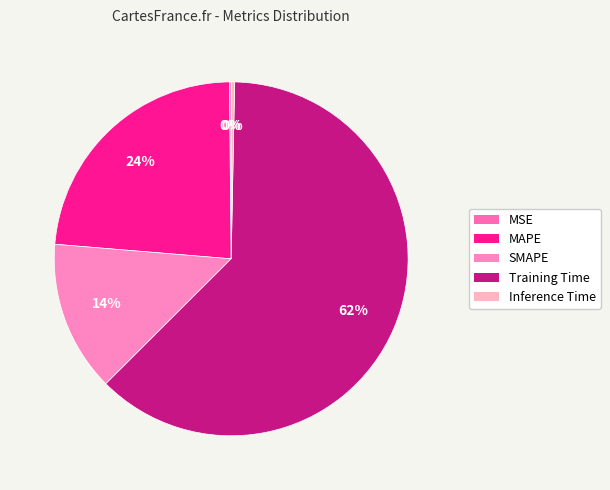

How many slices are in this pie chart?

5